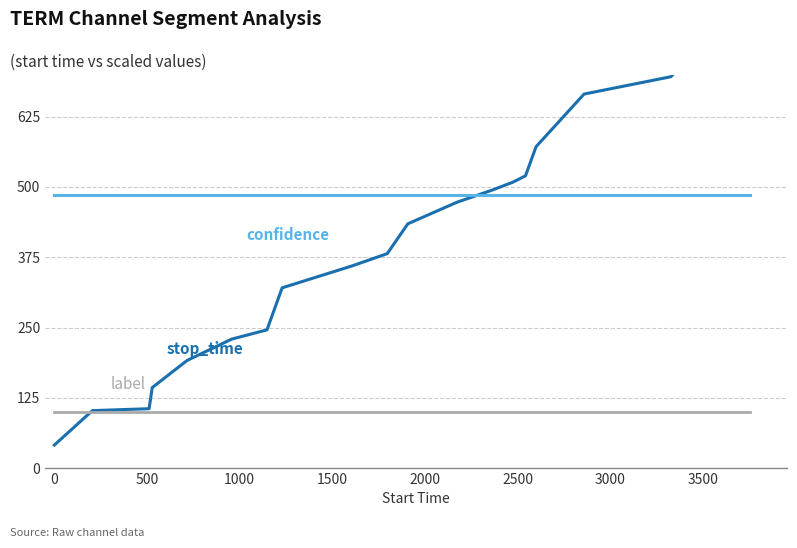

Is the value of stop_time (÷5) at 12 greater than the value of label (+100) at 12?

Yes